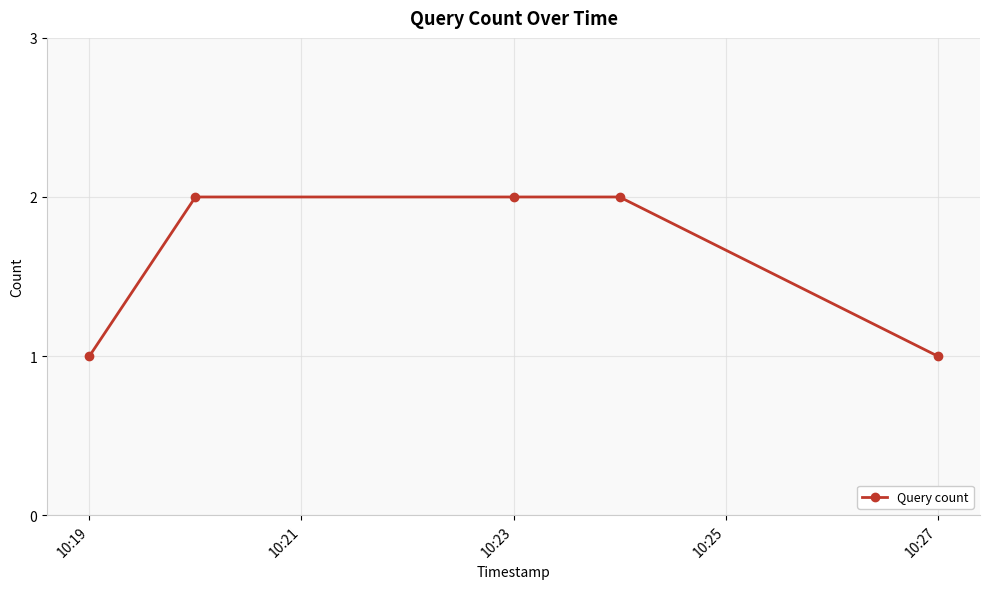

What is the sum of all values?

8